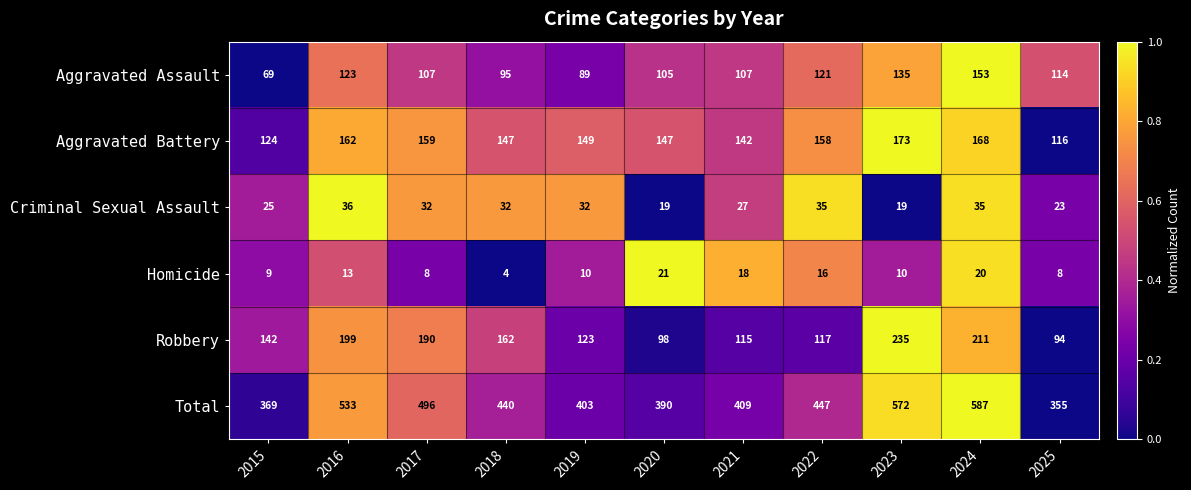

Which series has the largest total across all categories?

Total